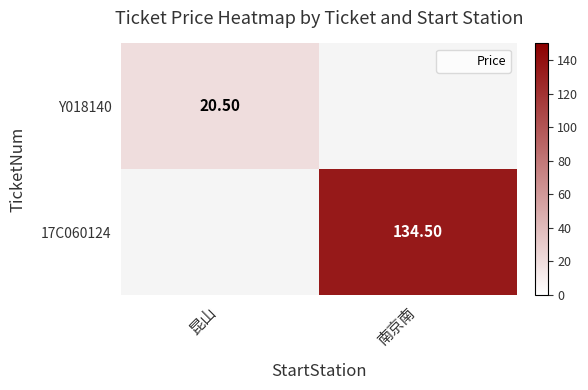

Which label corresponds to the smallest value in the chart?

昆山